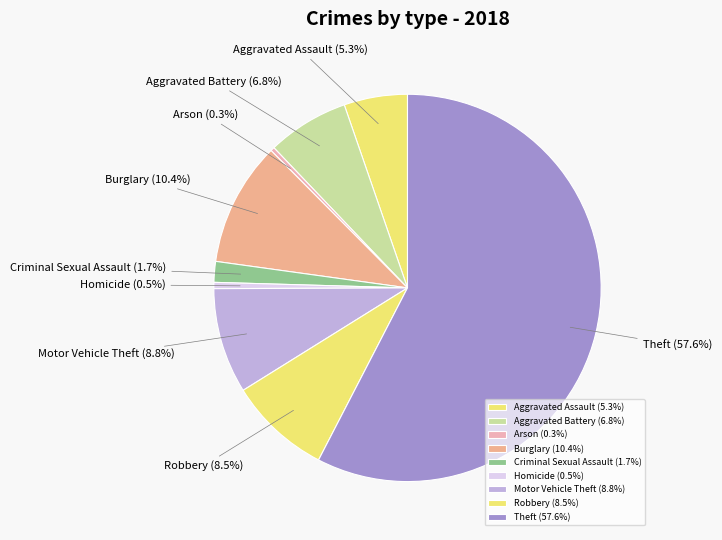

To the nearest percent, what portion does Aggravated Battery represent?

7%